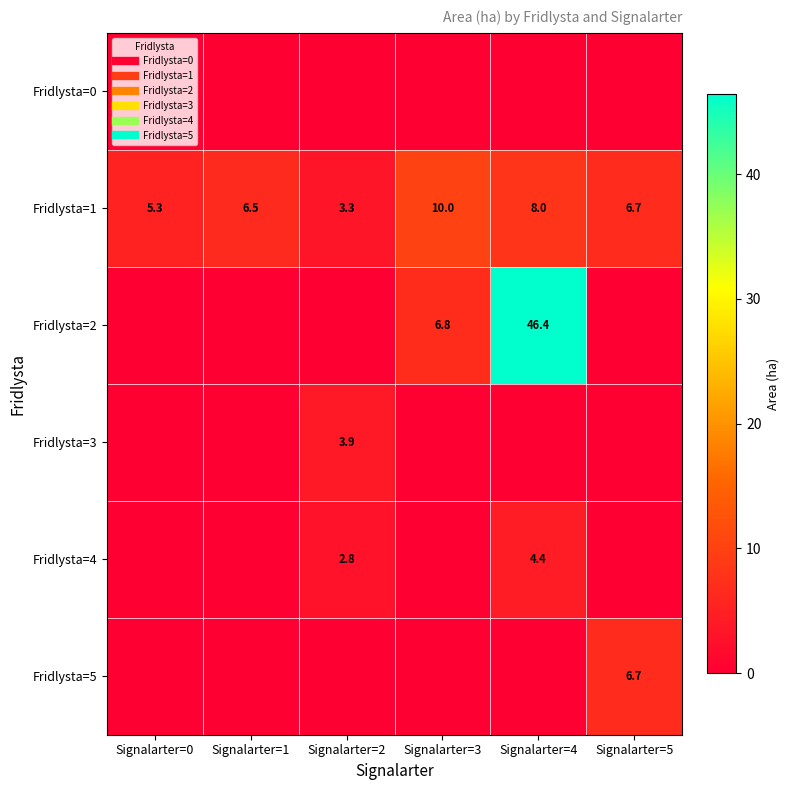

How many data points in Fridlysta=5 are above 0?

1